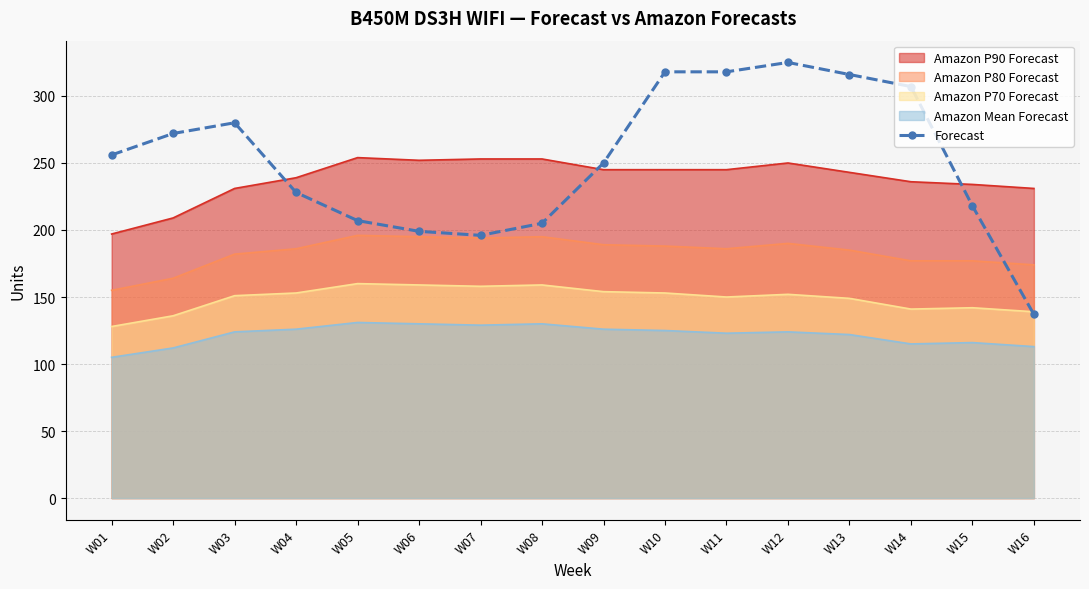

Reading right to left, what are all the values shown in this chart?

W16=137	W15=218	W14=307	W13=316	W12=325	W11=318	W10=318	W09=250	W08=205	W07=196	W06=199	W05=207	W04=228	W03=280	W02=272	W01=256